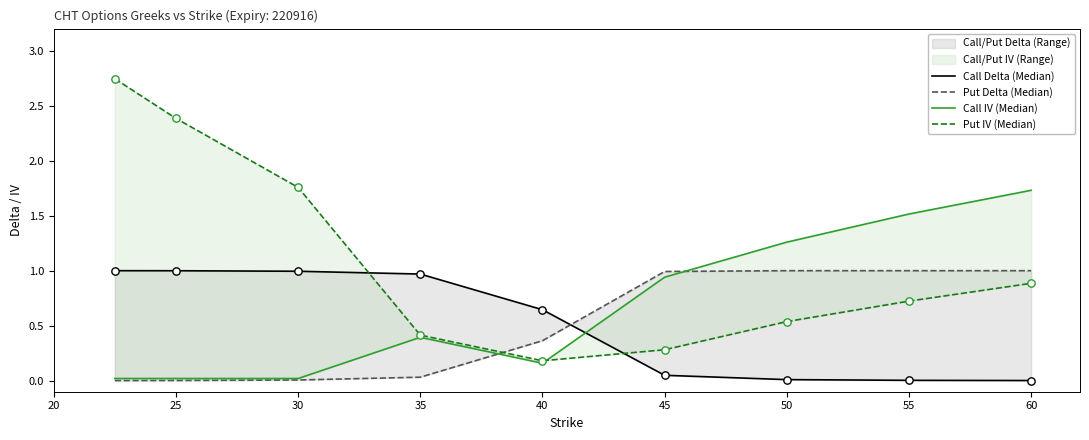

At how many categories does at least one series exceed 0?

9